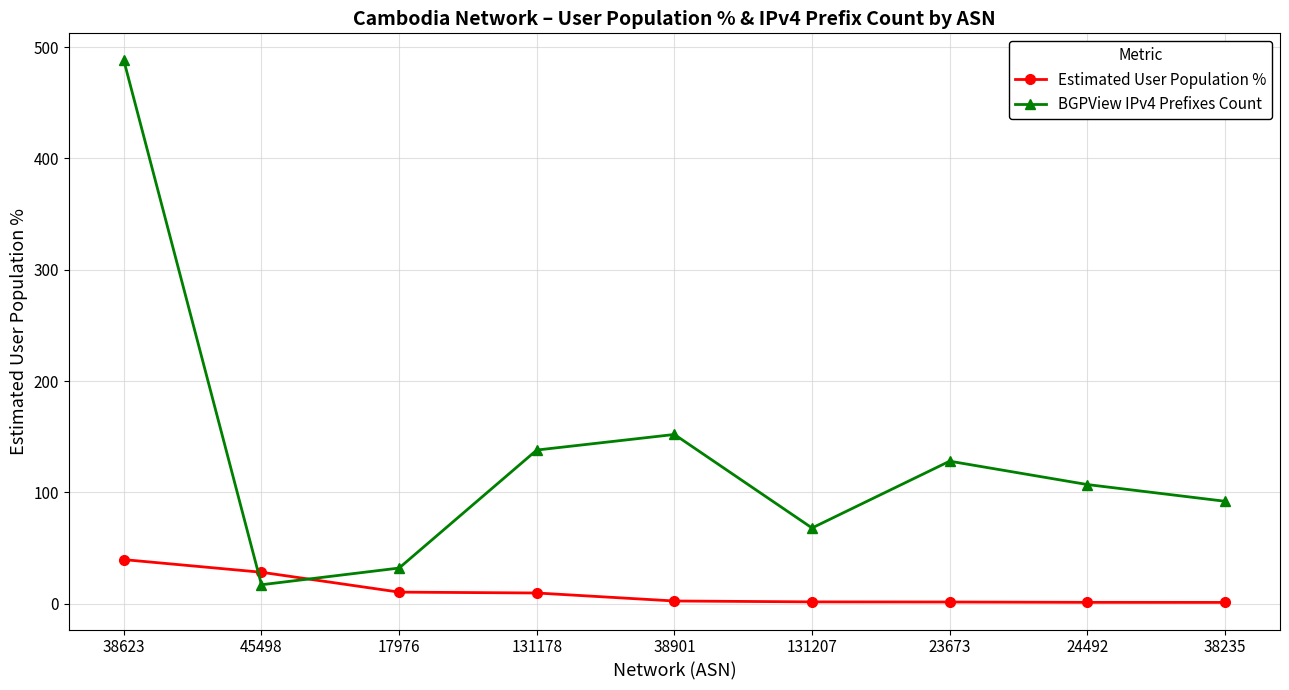

True or false: BGPView IPv4 Prefixes Count has a value of 64.0 at 24492.

False